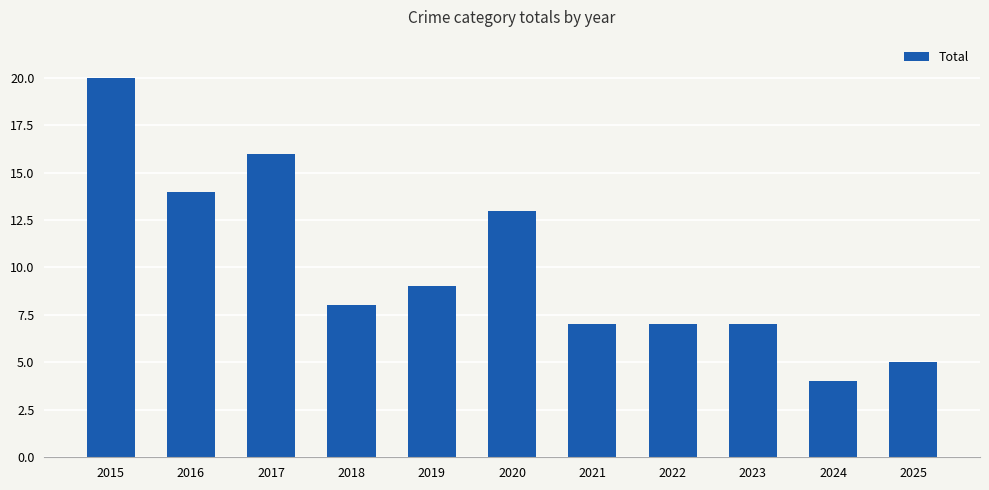

Does the chart contain any negative values?

No